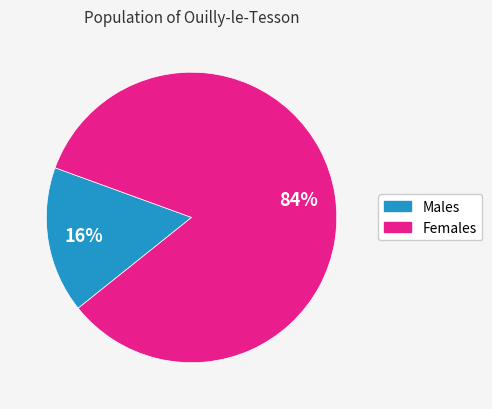

Is there a majority slice in this chart?

Yes